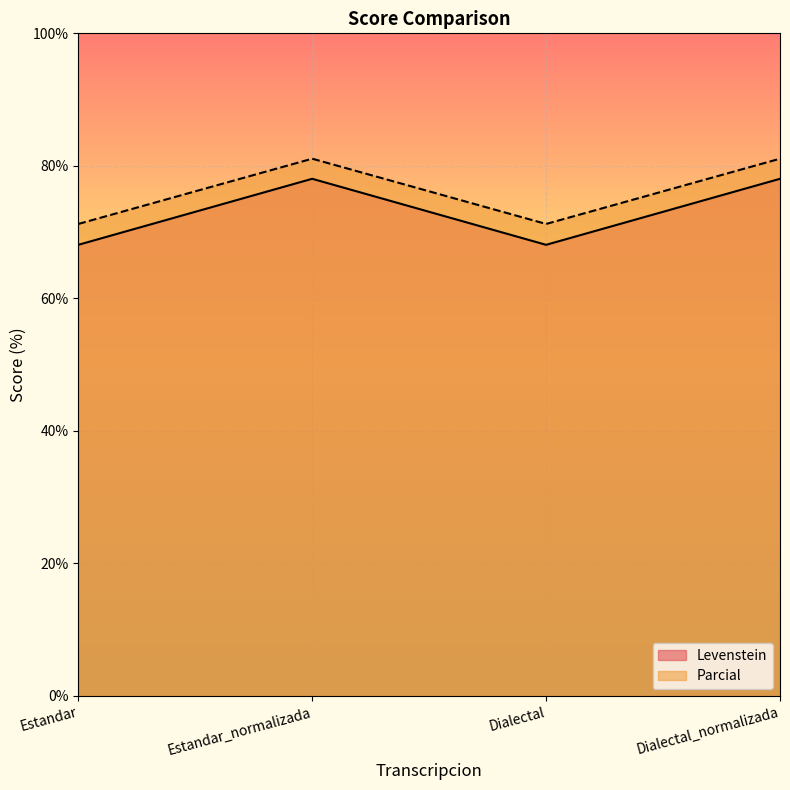

Reading right to left, extract all data points from this chart.

Levenstein: 78.0	68.1	78.0	68.1
Parcial: 81.1	71.2	81.1	71.2